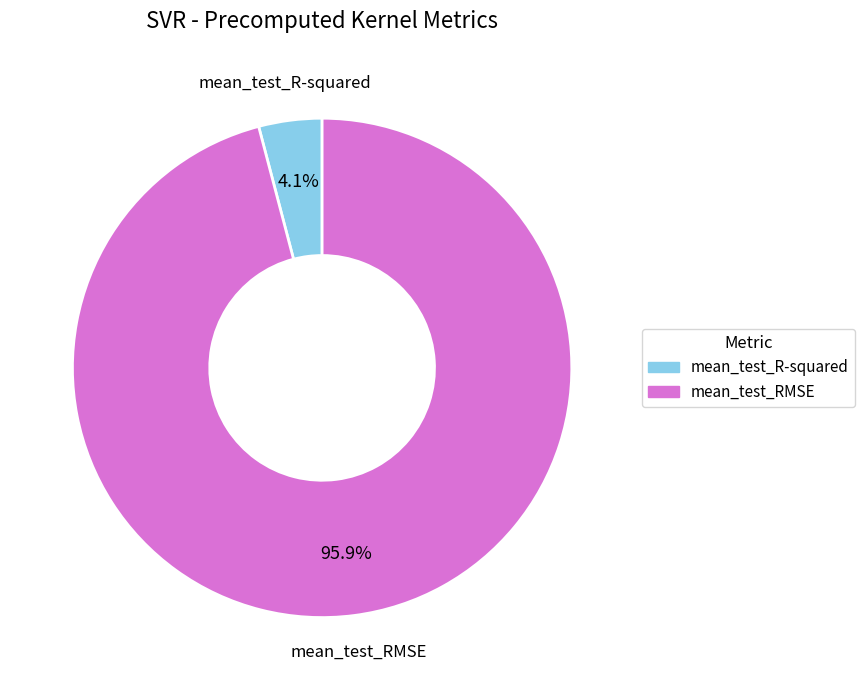

What is the smallest slice in the pie chart?

mean_test_R-squared